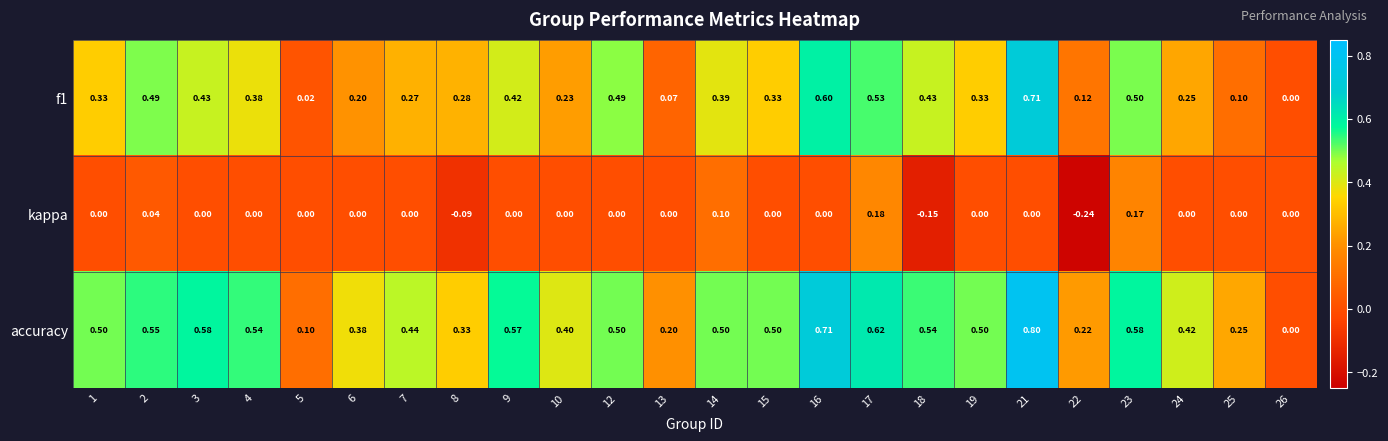

Which series has the largest total across all categories?

accuracy